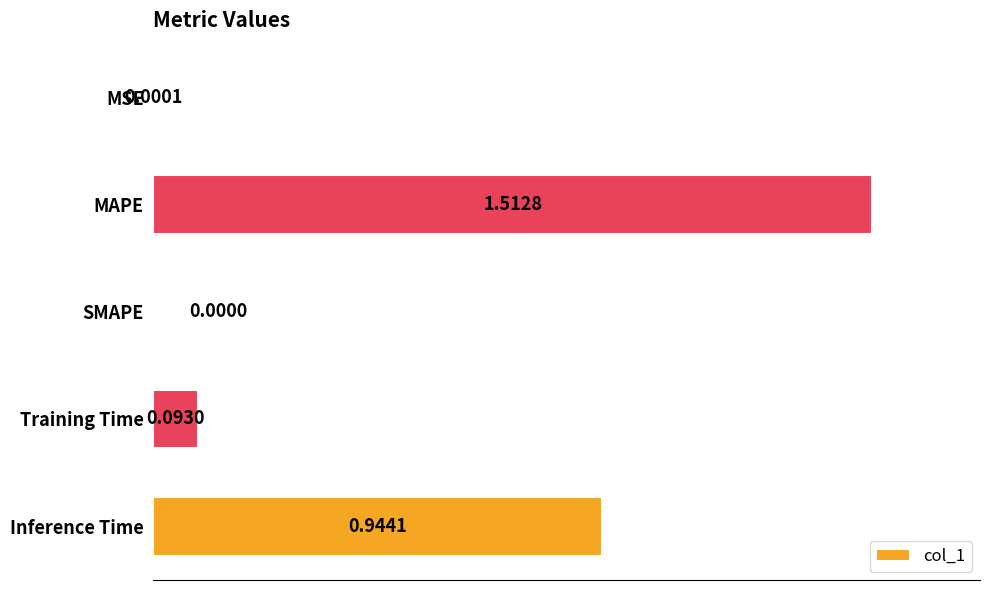

Which has a higher value, MSE or SMAPE?

MSE